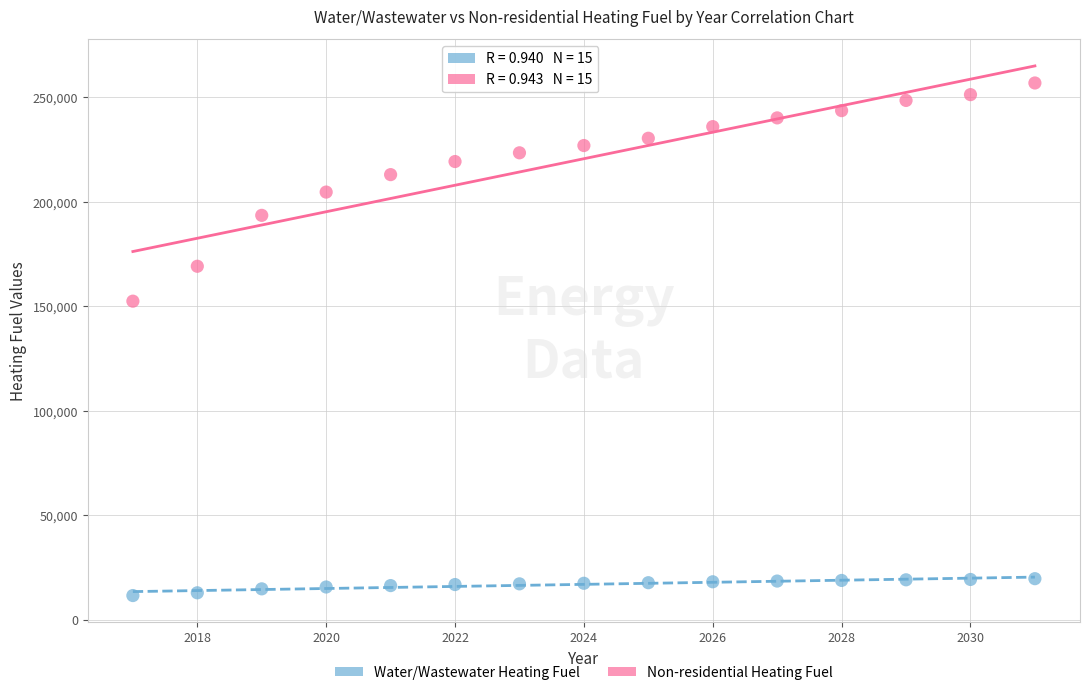

Which series has the widest spread of Y values?

Non-residential Heating Fuel